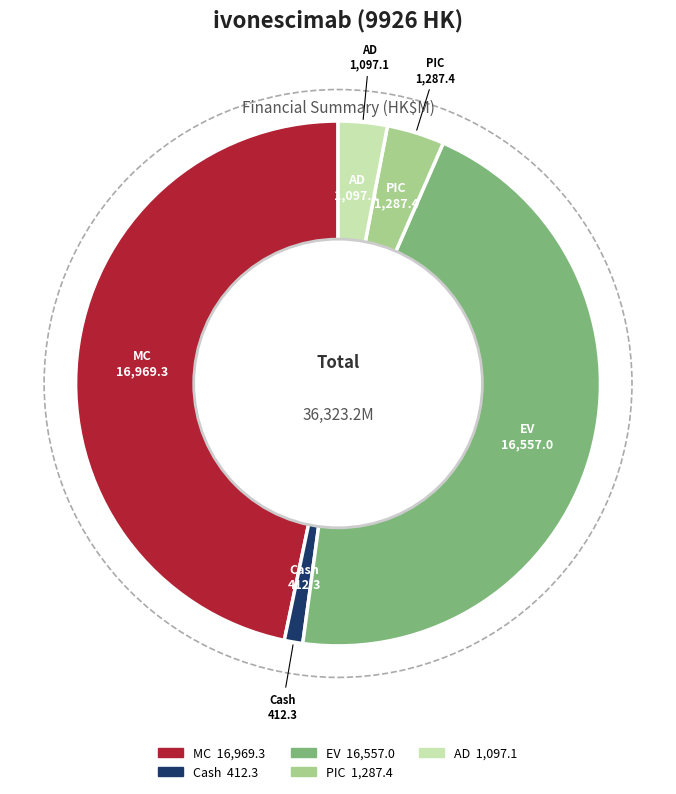

Is there any slice that represents more than half of the pie?

No